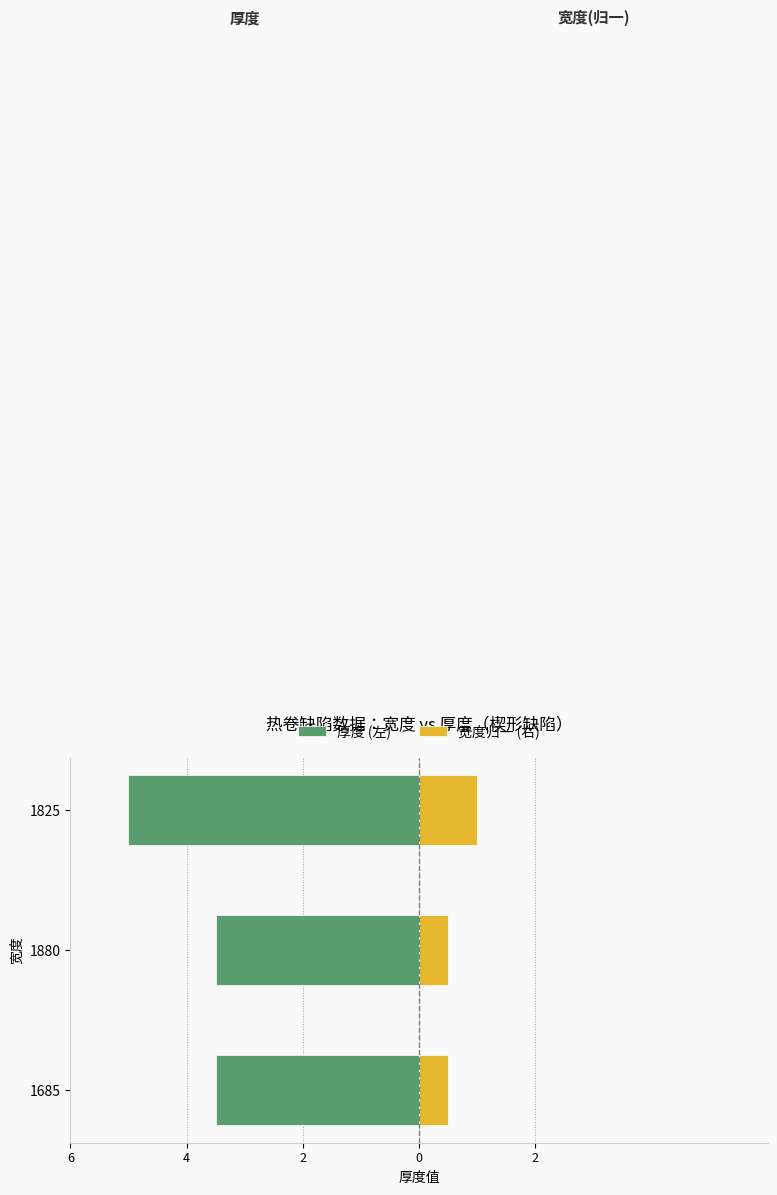

How many bars are there in each group?

2